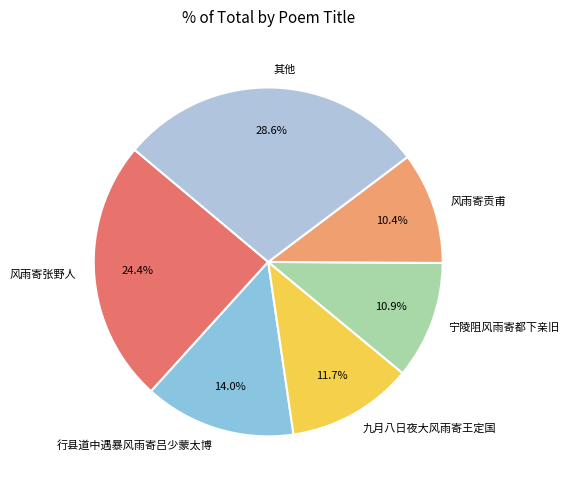

Is there a majority slice in this chart?

No